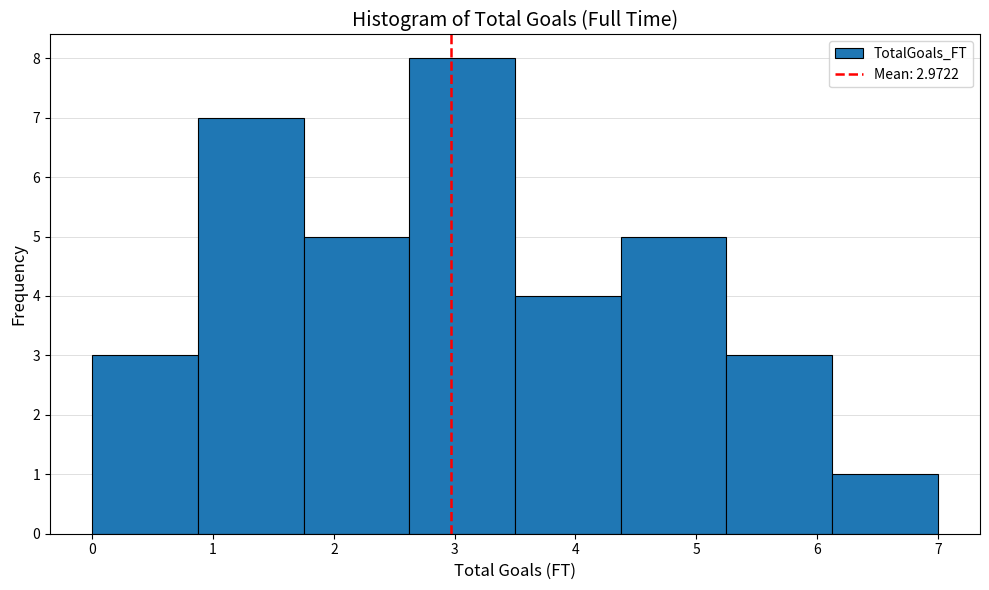

Over which range of the x-axis is the bar tallest?

2.6 to 3.5